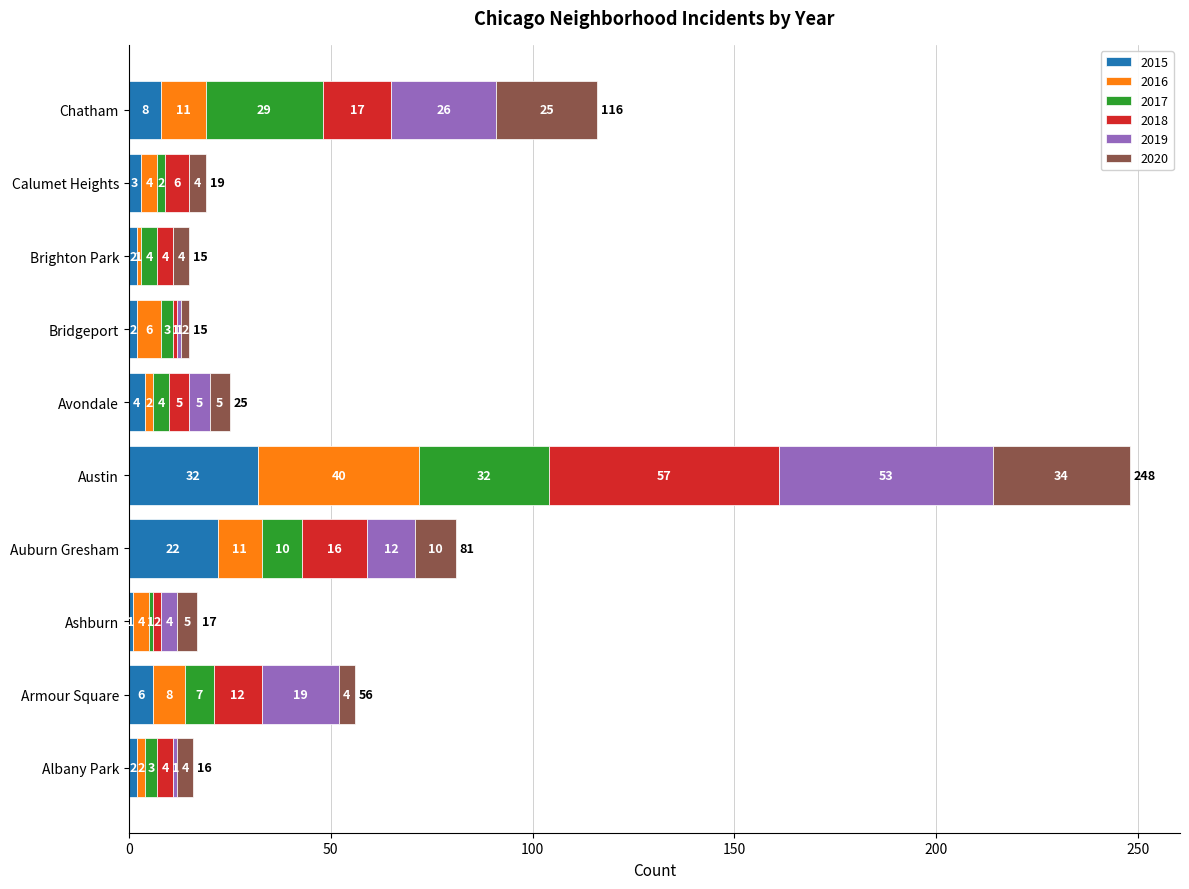

The 2015 series shows 8 at Chatham. True or false?

True